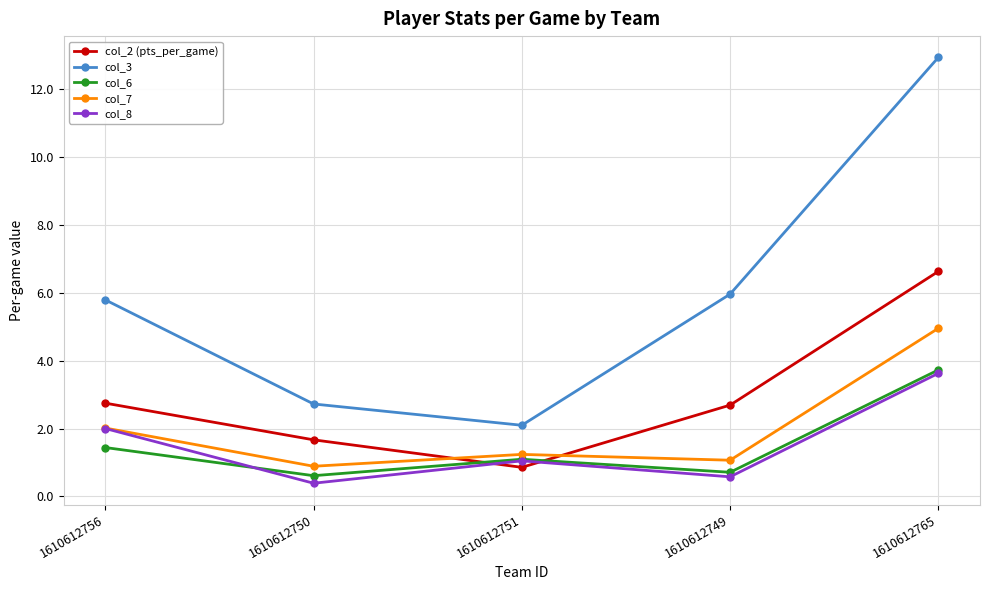

At which label does col_6 first exceed 1?

1610612756